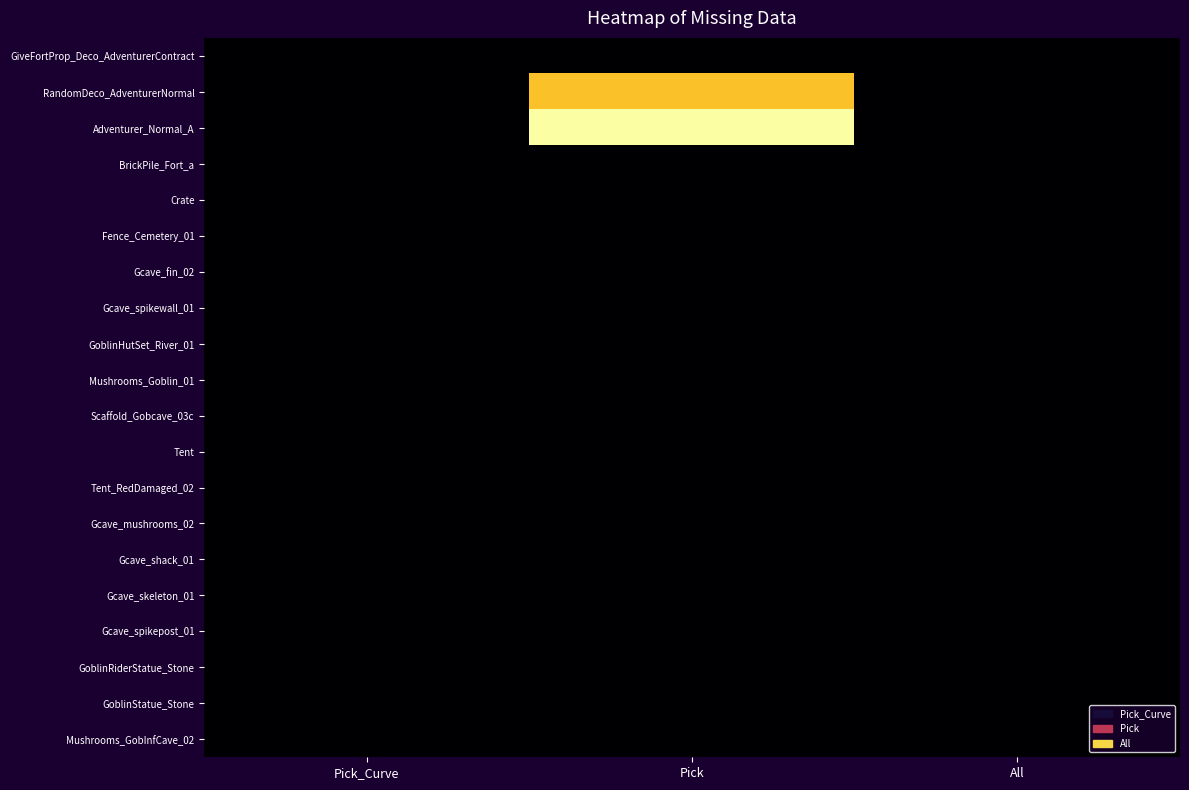

Which category has the lowest value across all series?

Pick_Curve